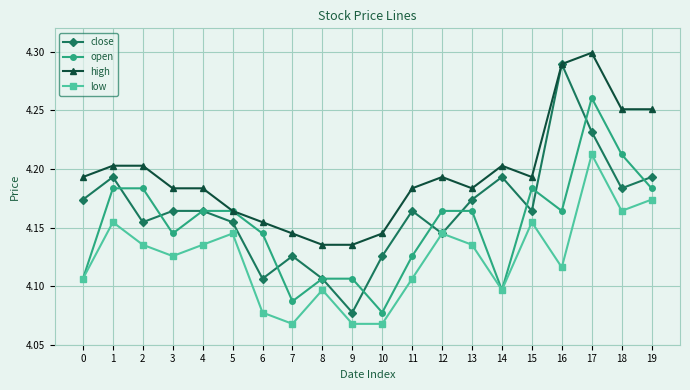

Is the value of low at 15 greater than the value of close at 9?

Yes